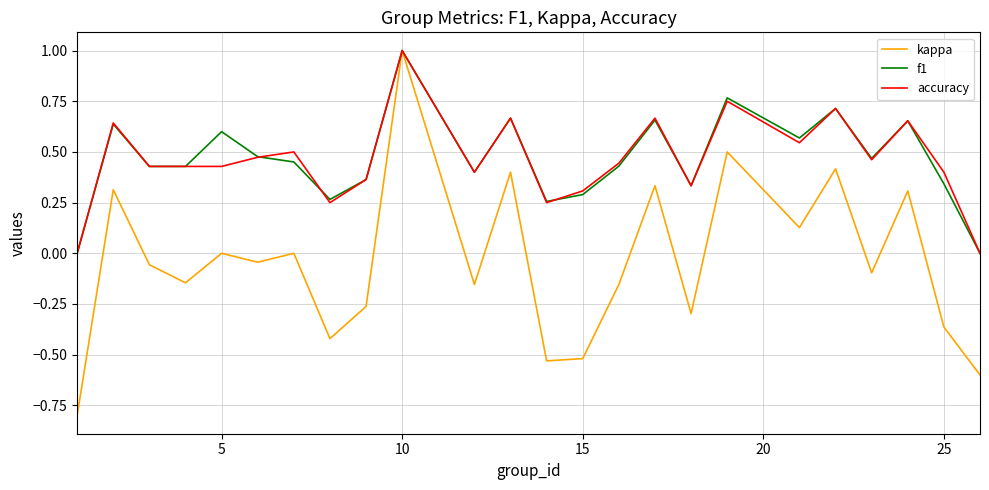

Which series has the widest spread of values?

kappa